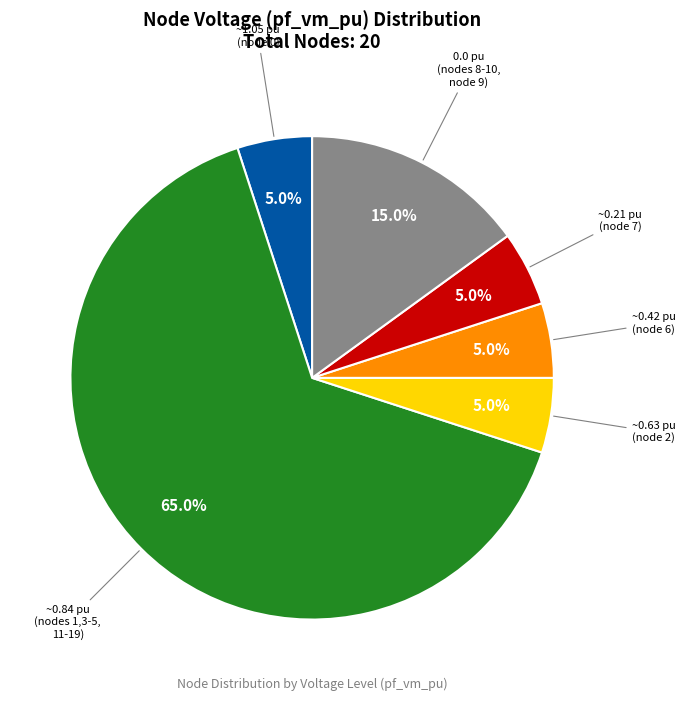

What portion of the pie excludes ~0.21 pu (node 7)?

95.0%